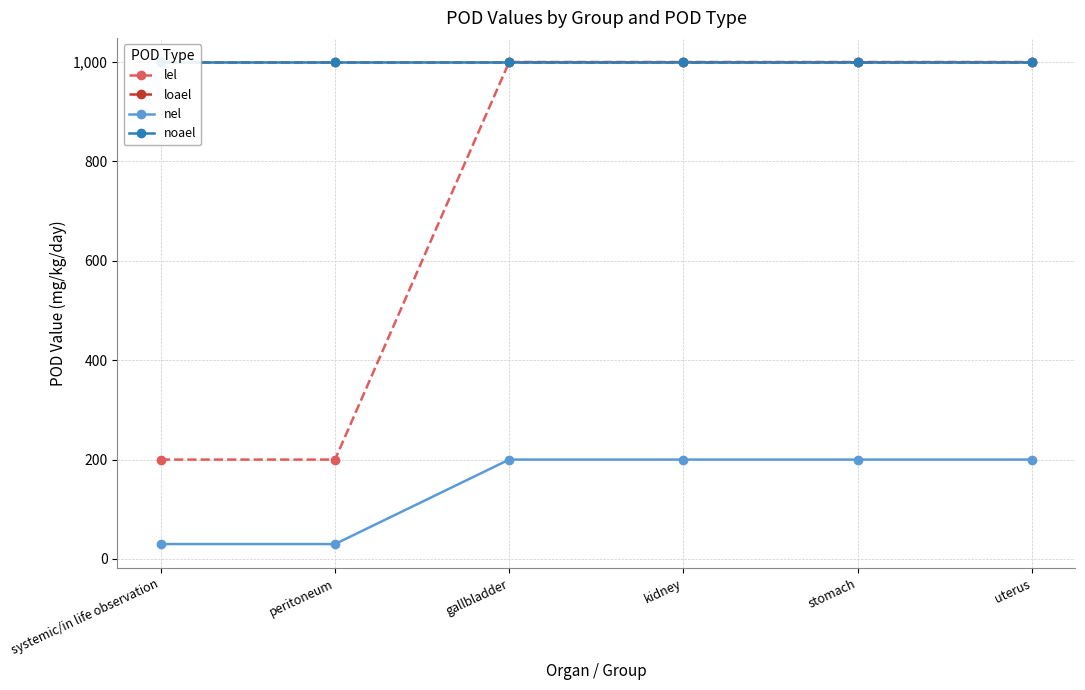

What is the total value across all series at kidney?

3200